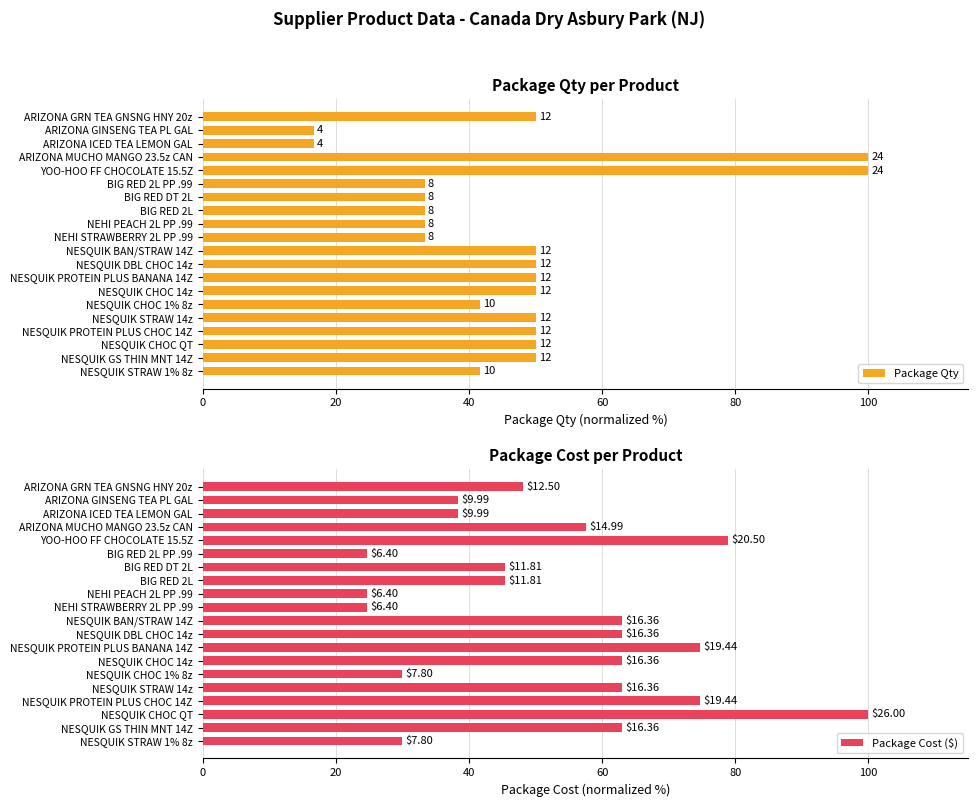

Reading left to right, transcribe all the data shown in this chart.

Package Qty: 41.7	50.0	50.0	50.0	50.0	41.7	50.0	50.0	50.0	50.0	33.3	33.3	33.3	33.3	33.3	100.0	100.0	16.7	16.7	50.0
Package Cost ($): 30.0	62.9	100.0	74.8	62.9	30.0	62.9	74.8	62.9	62.9	24.6	24.6	45.4	45.4	24.6	78.8	57.7	38.4	38.4	48.1